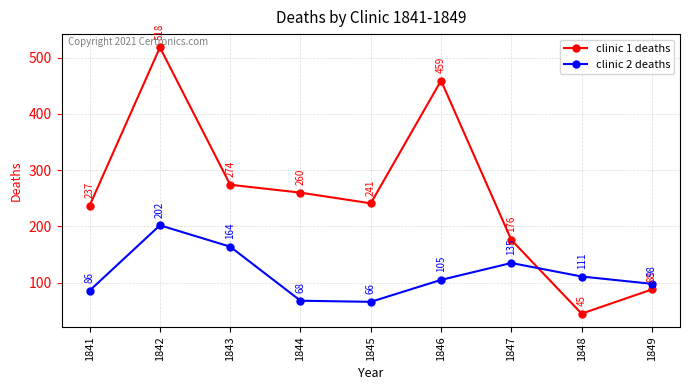

Count the number of categories in the chart.

9